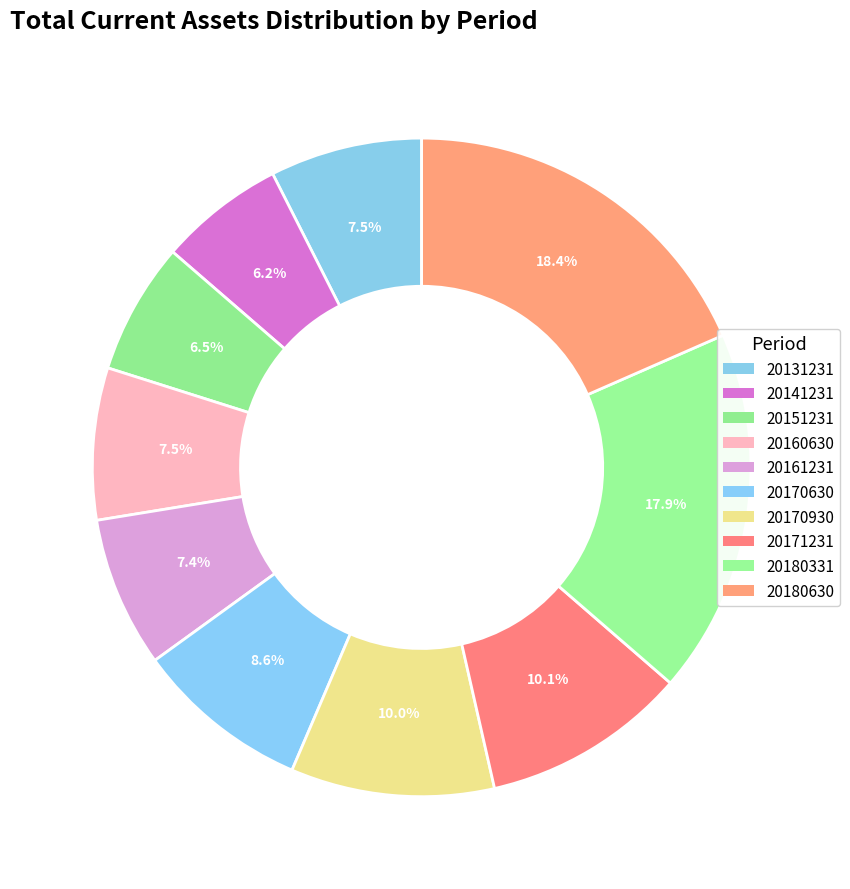

Does 20161231 represent more than half of the total?

No